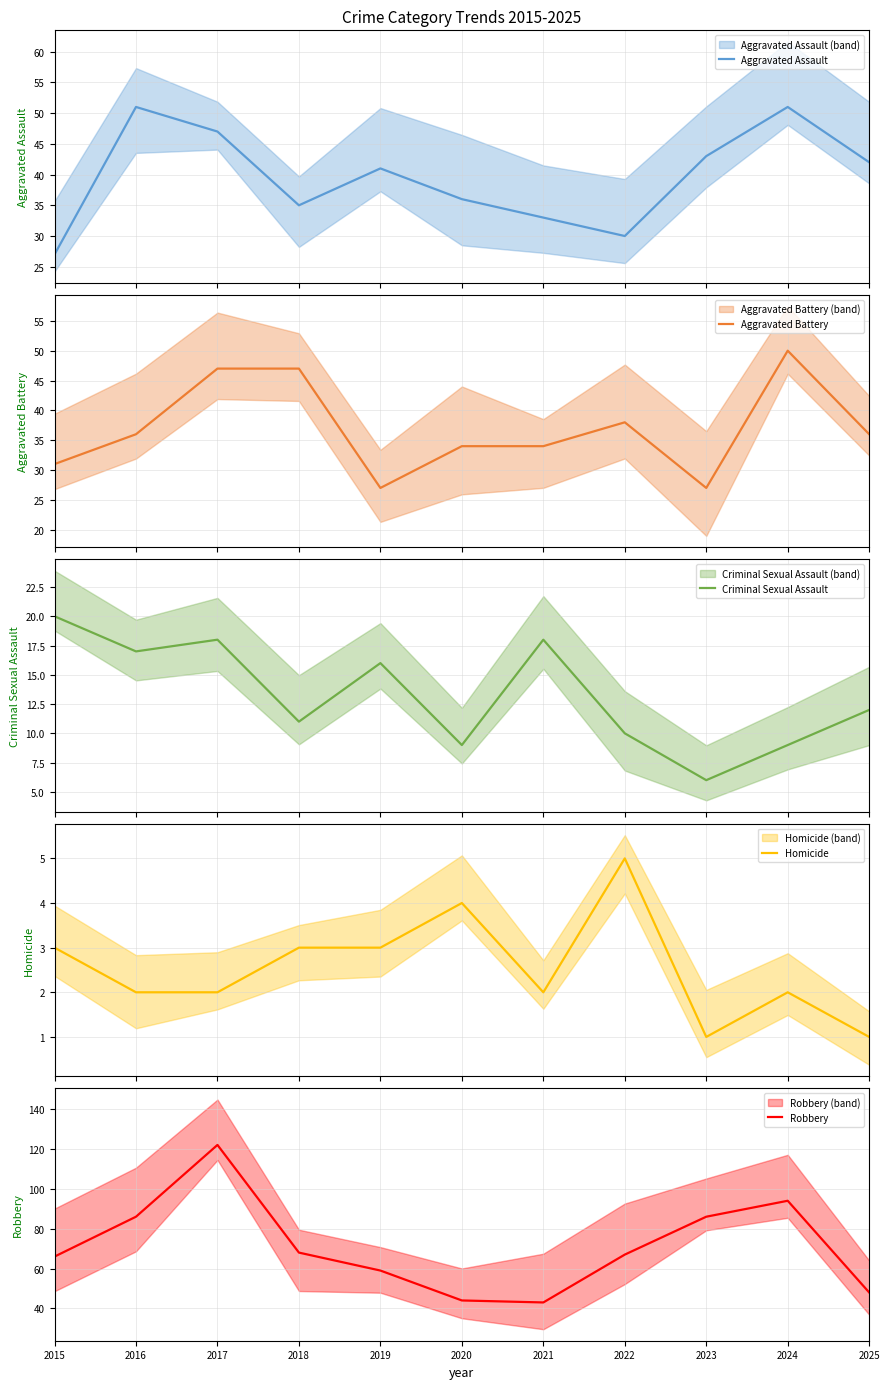

What is the greatest value displayed?

122